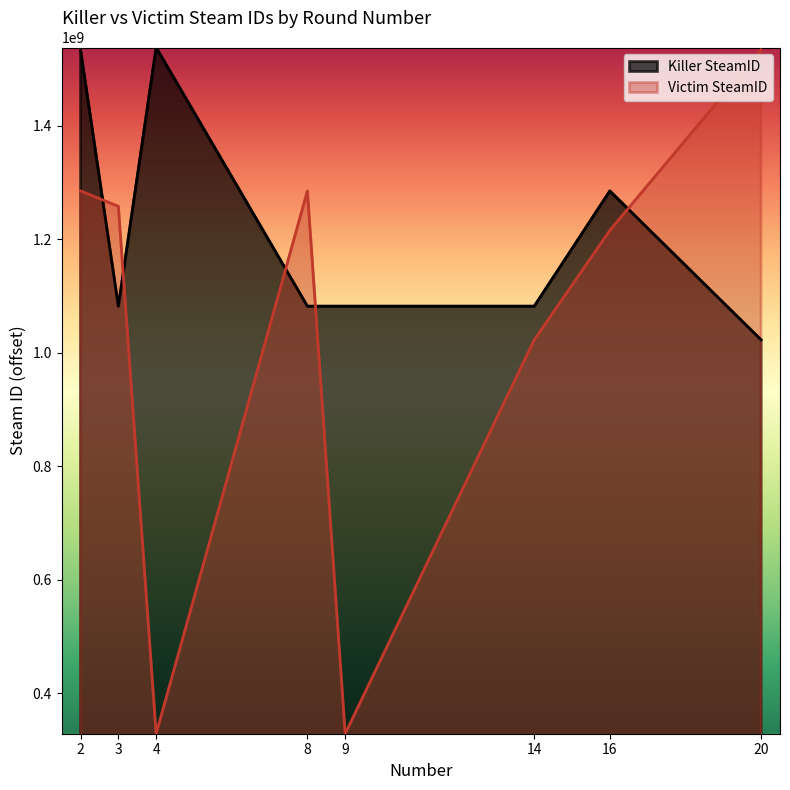

What is the value of the Victim SteamID point at the 6th from the left?

1022534583